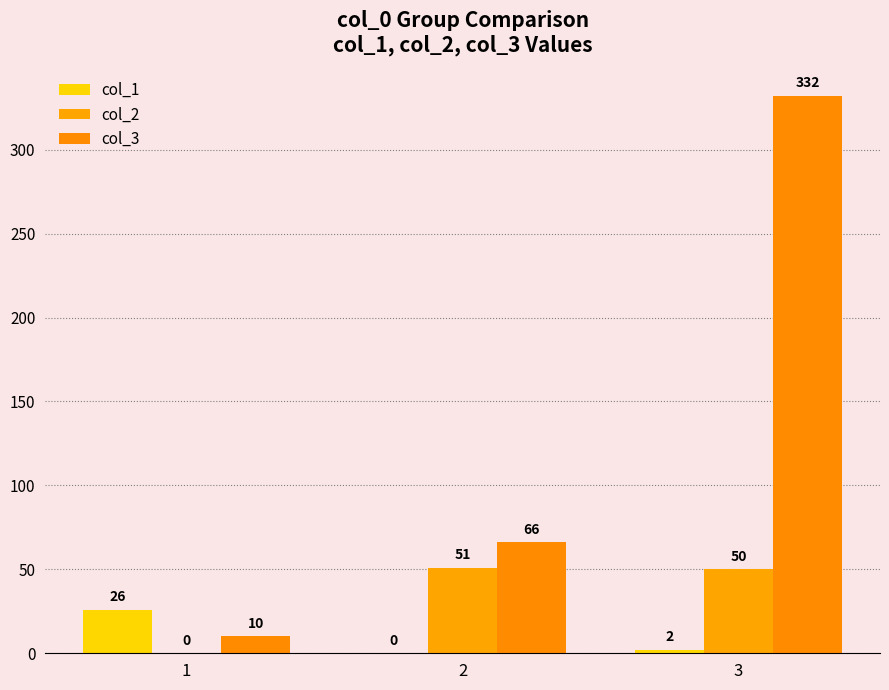

Which category has the highest value across all series?

3